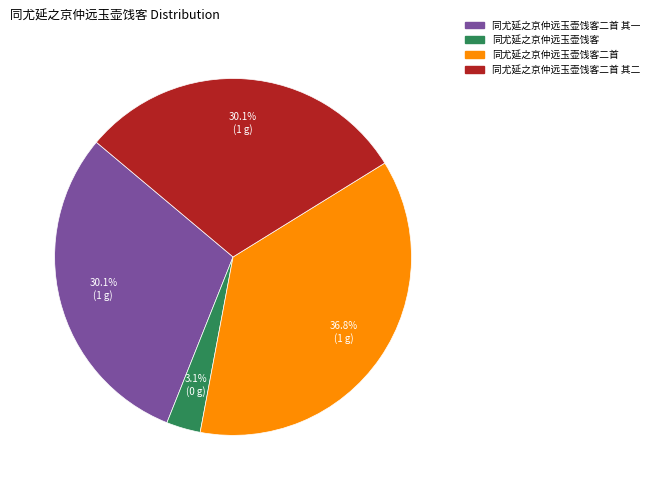

Is there any slice that represents more than half of the pie?

No